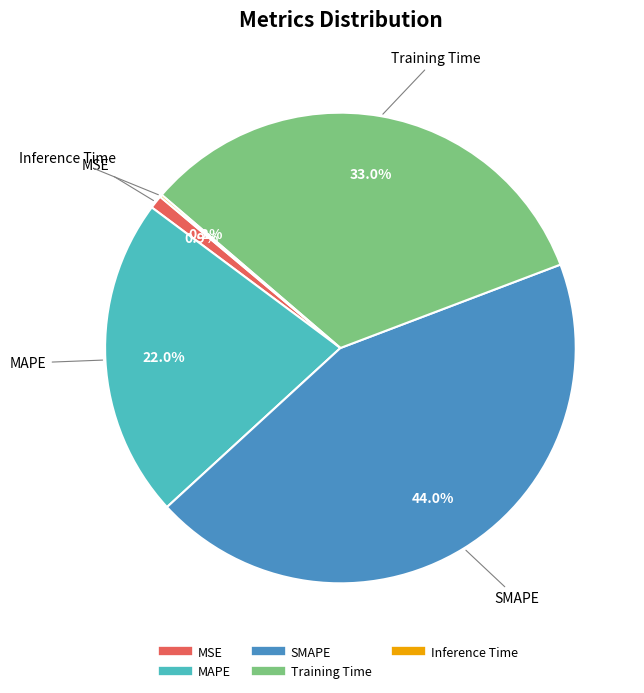

Does any single category account for the majority?

No